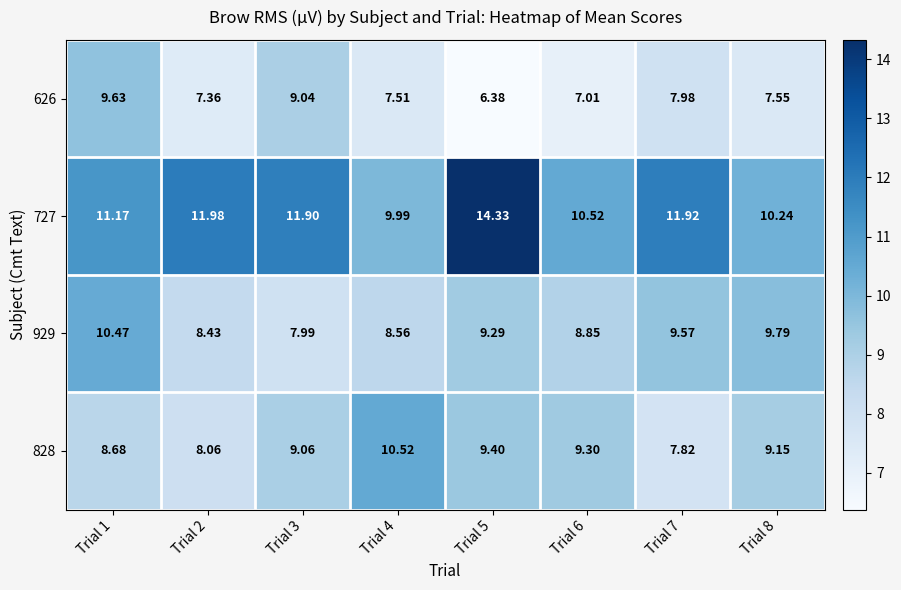

What is the spread (max minus min) of values at Trial 3?

3.9